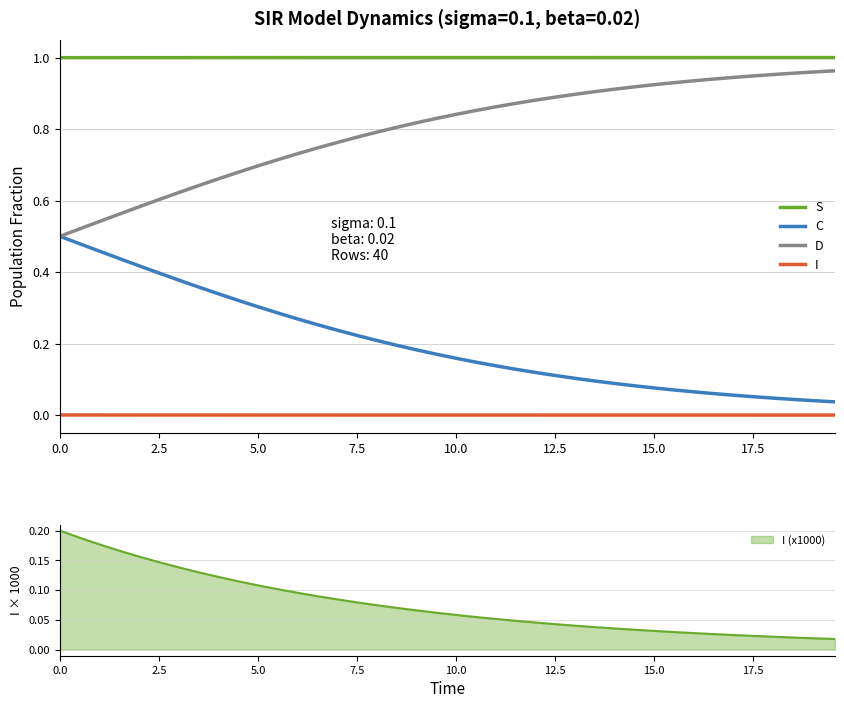

At how many categories does at least one series exceed 0?

40